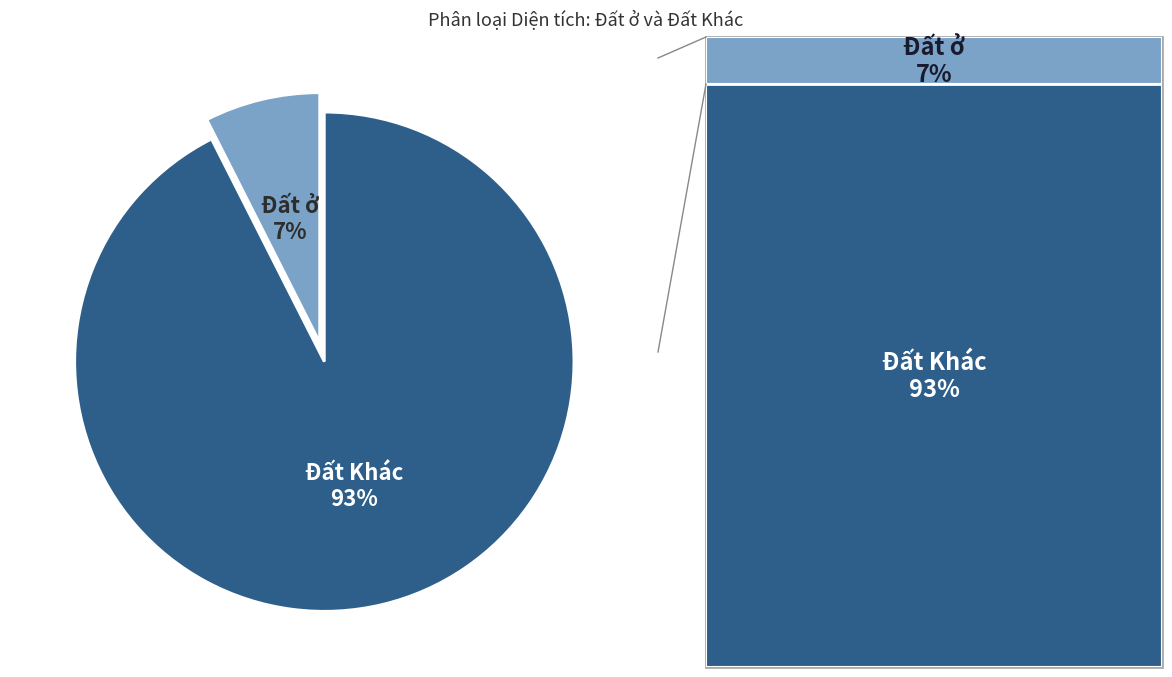

To the nearest percent, what is the average slice percentage?

50%